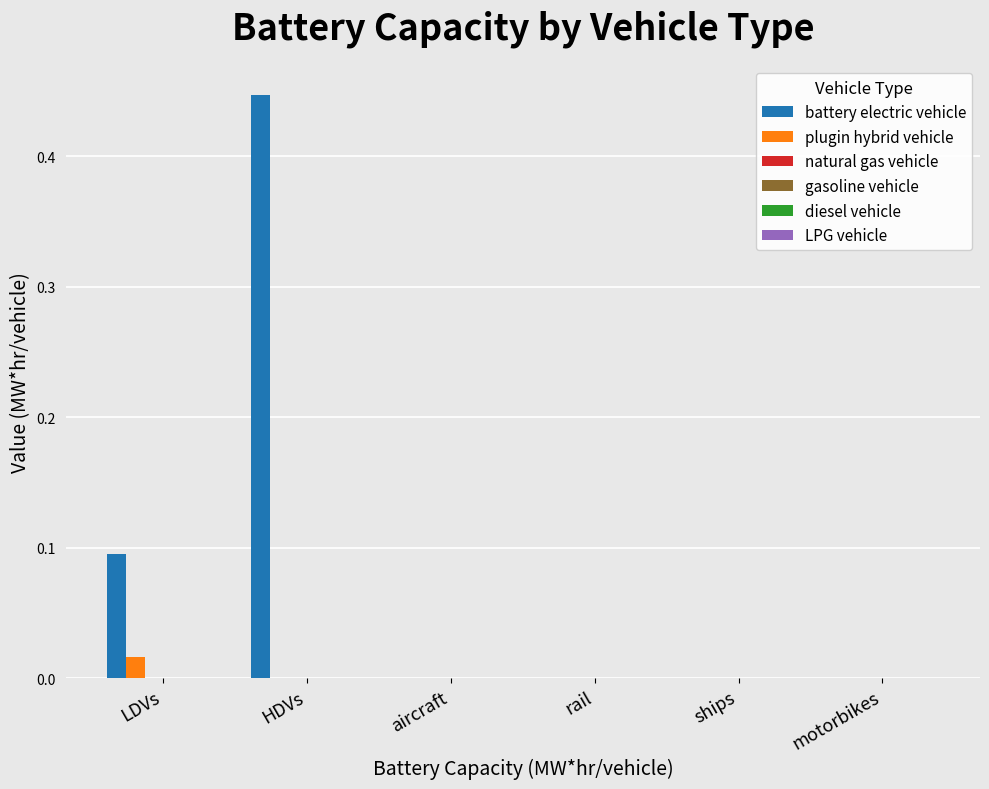

Which series has the largest total across all categories?

battery electric vehicle